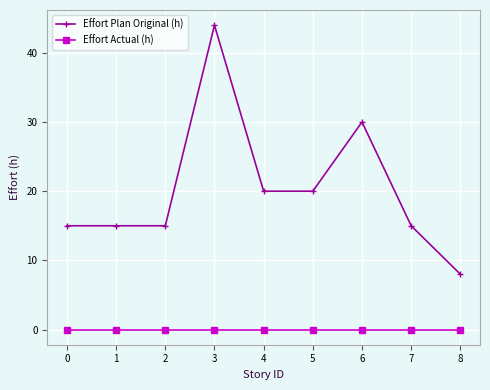

Reading right to left, what are all the values shown in this chart?

Effort Plan Original (h): 8	15	30	20	20	44	15	15	15
Effort Actual (h): 0	0	0	0	0	0	0	0	0